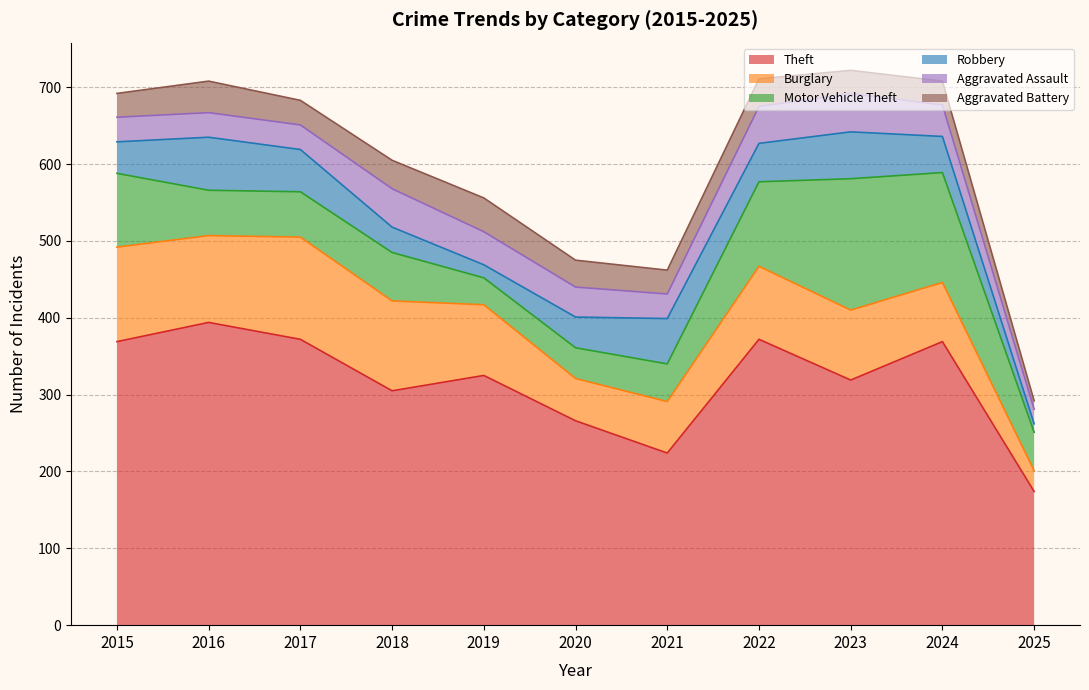

Which series has the largest total across all categories?

Theft